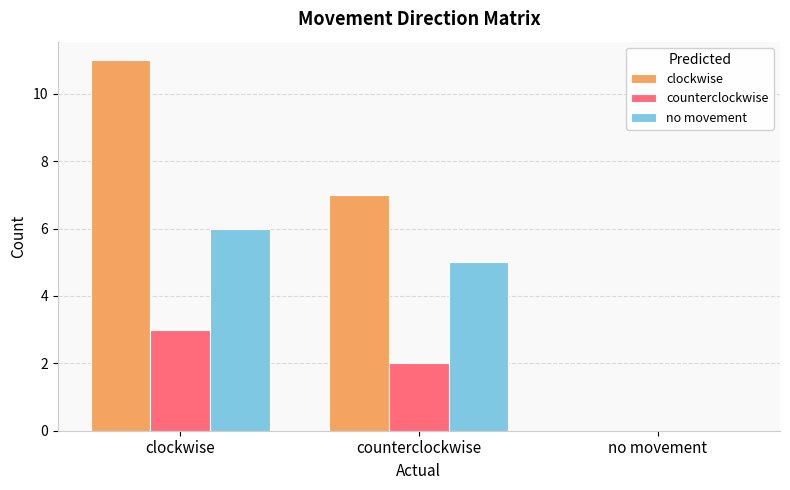

At which label does clockwise first exceed 7?

clockwise